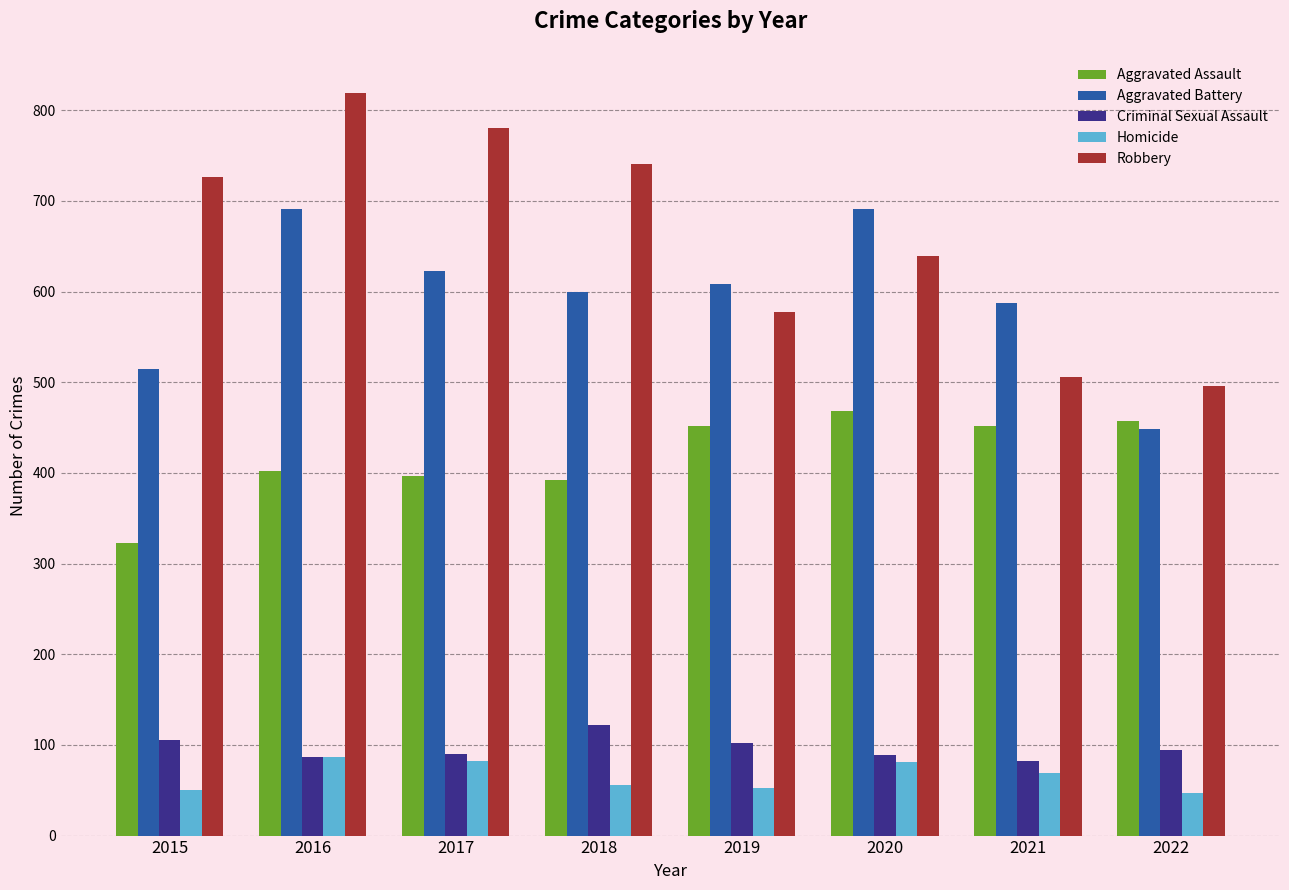

Which label corresponds to the largest value in the chart?

2016